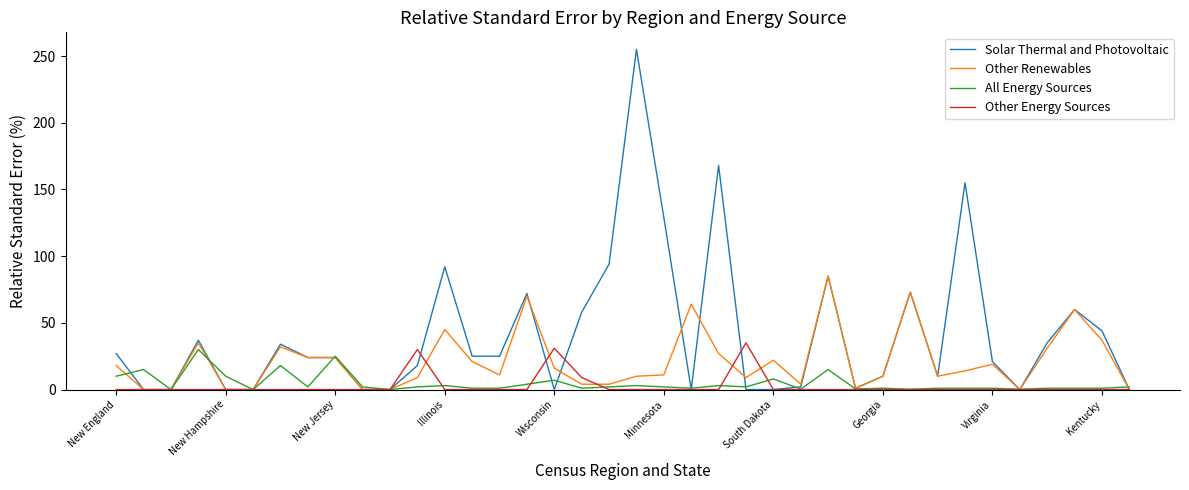

Which series has the widest spread of values?

Solar Thermal and Photovoltaic